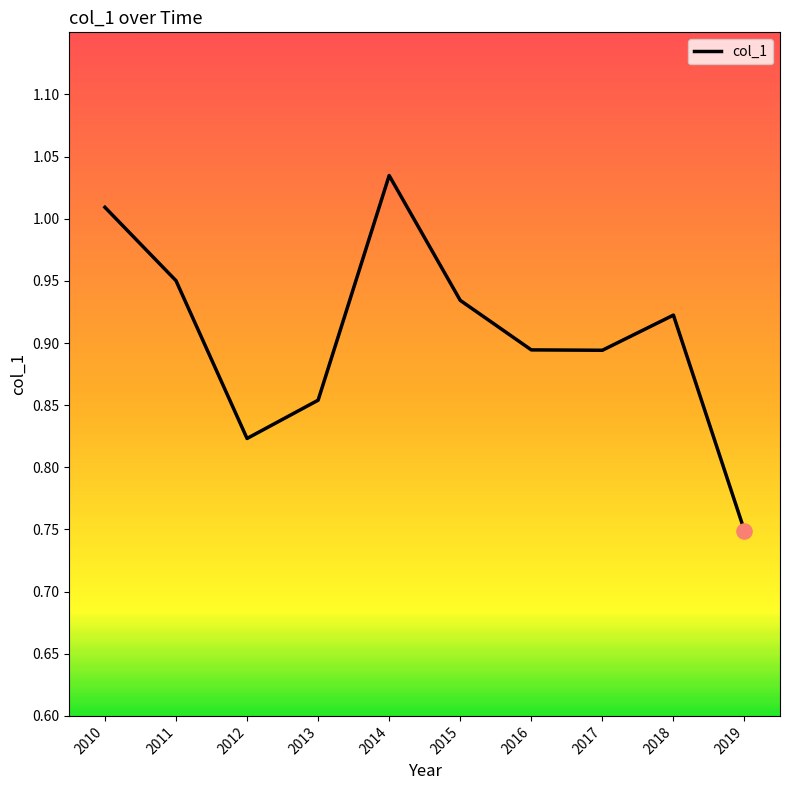

What is the change in value from 2011 to 2019?

-0.2